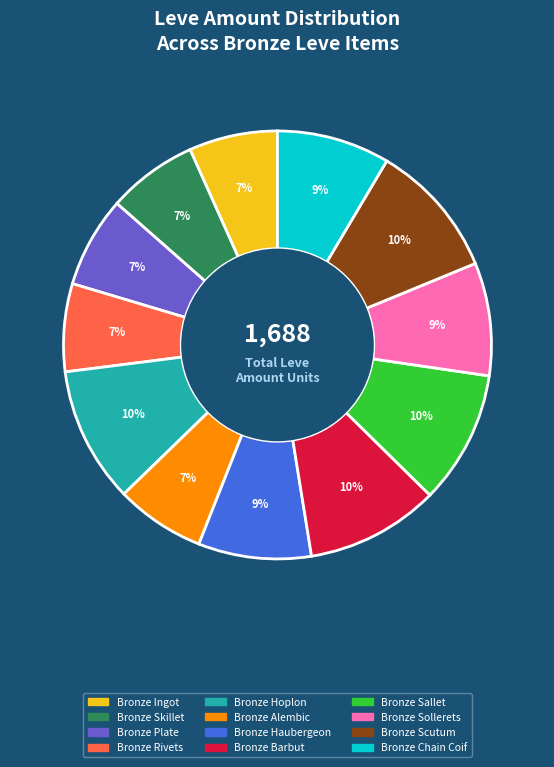

To the nearest percent, what is the combined percentage of Bronze Barbut and Bronze Sallet?

20%